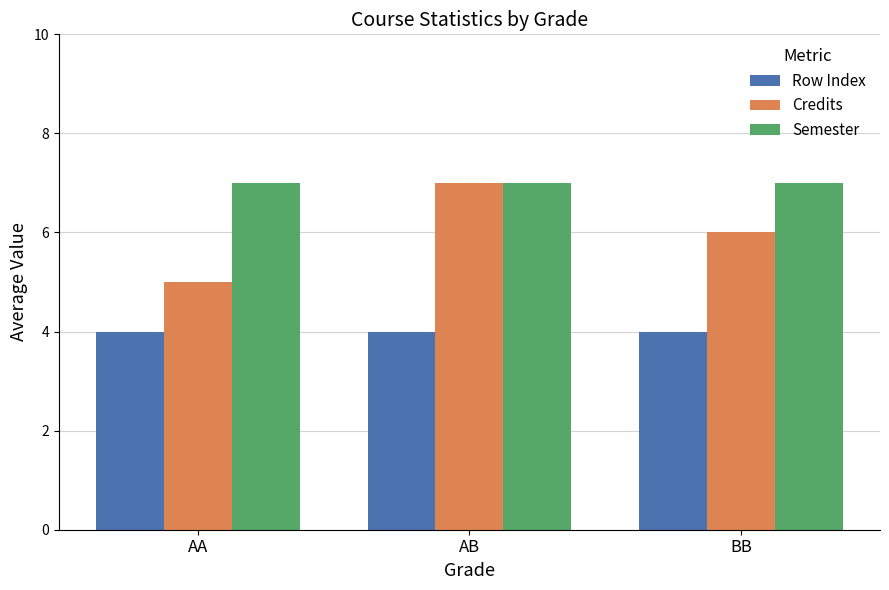

How many bars are there in total?

9